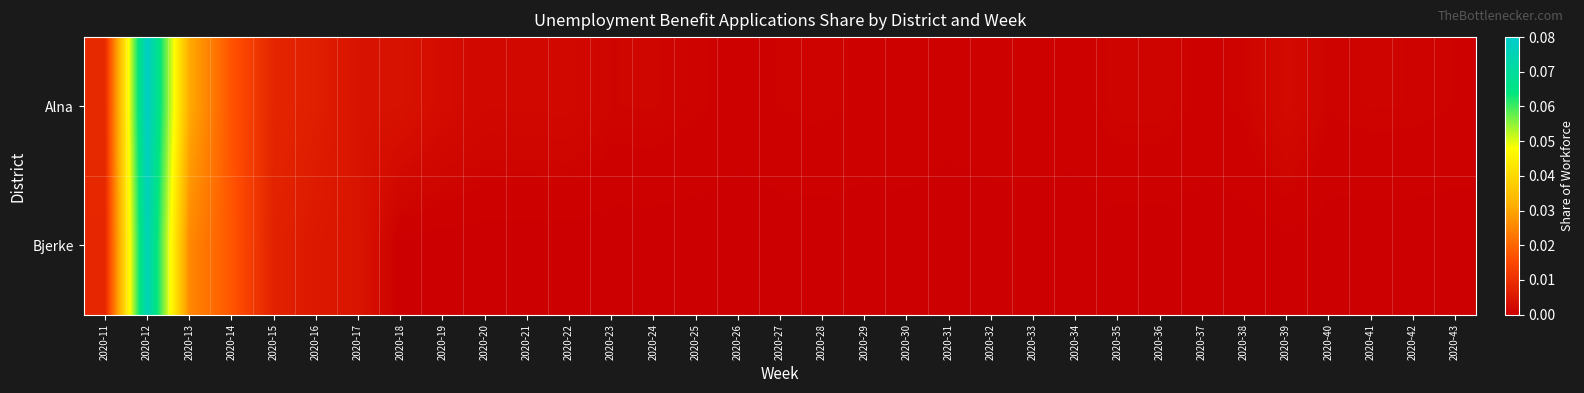

Between 2020-38 and 2020-25, which is larger?

2020-38